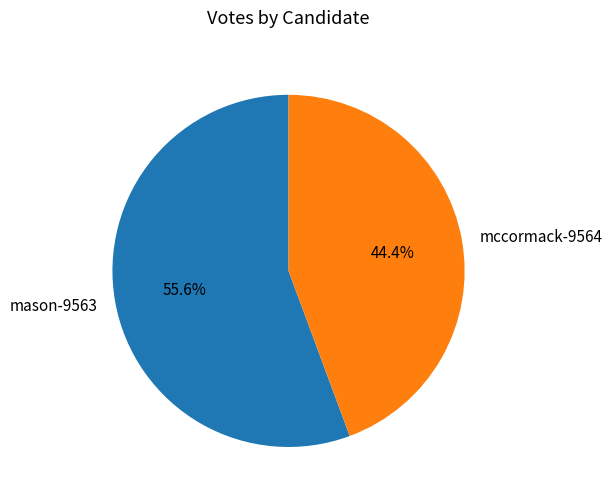

The mccormack-9564 slice represents 32% of the pie. True or false?

False